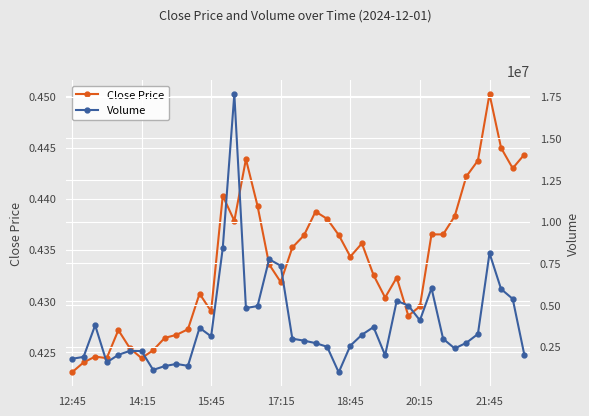

What is the value of the Volume point at the 22nd from the left?

2721276.0